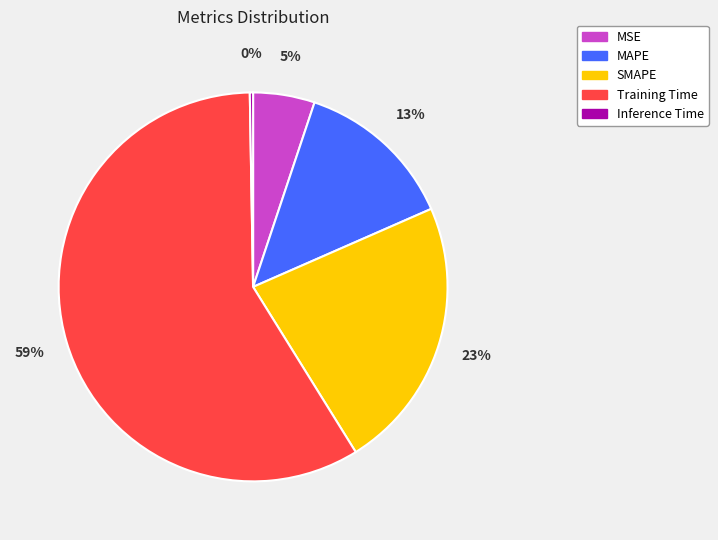

To the nearest percent, what is the combined percentage of SMAPE and MSE?

28%